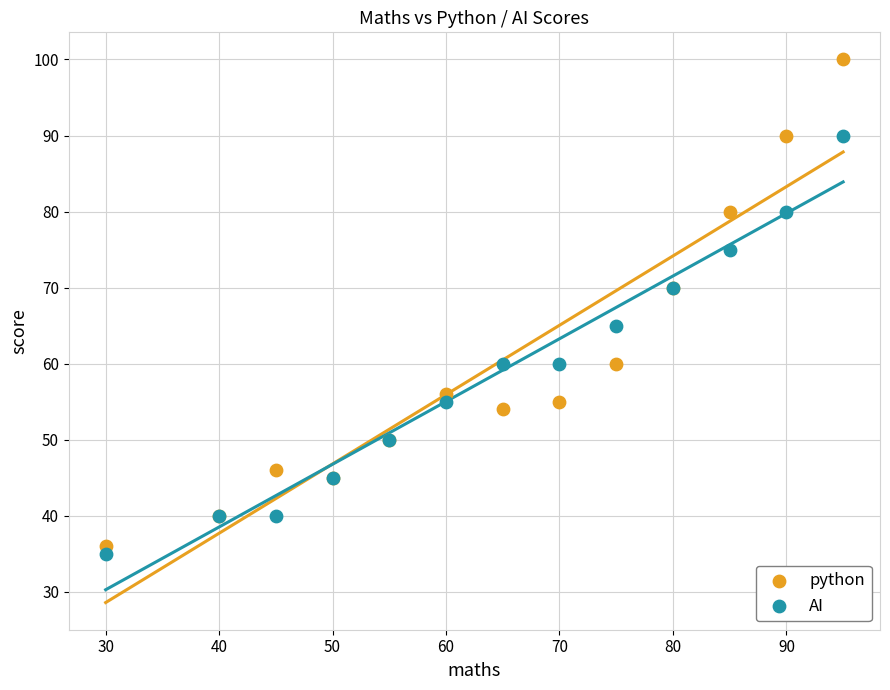

Which series contains the highest Y value?

python